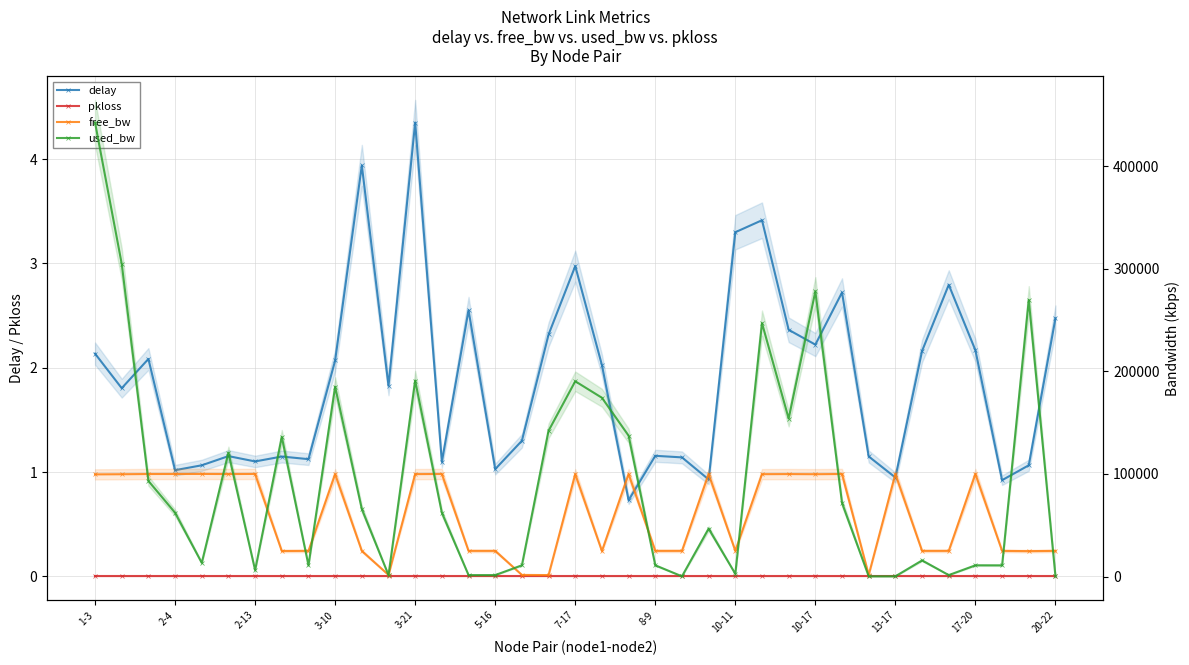

What position from the left is 35?

36